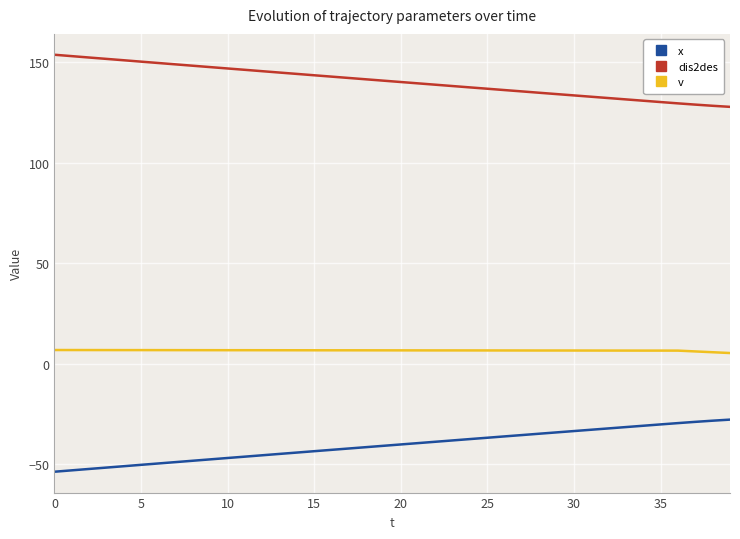

What is the smallest value displayed?

-53.6